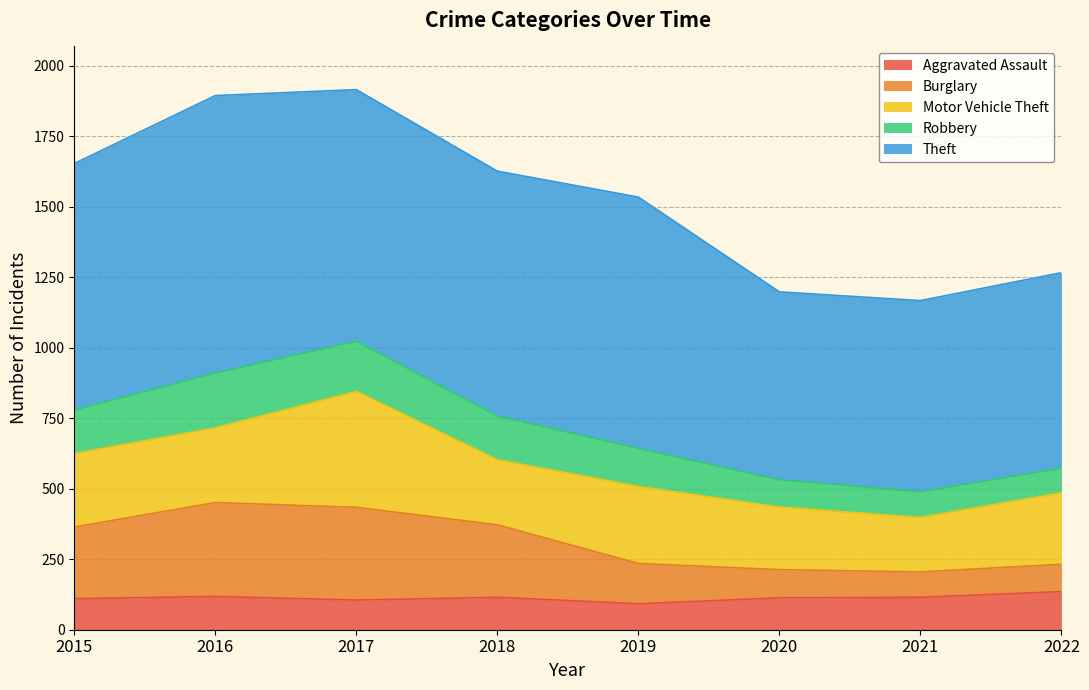

What is the total value across all series at 2022?

1266